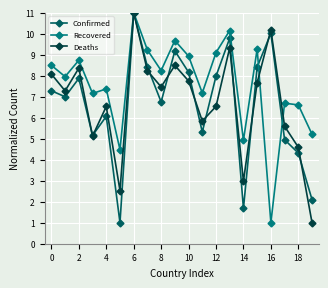

True or false: Recovered has more than 2 points higher than both neighbors.

True